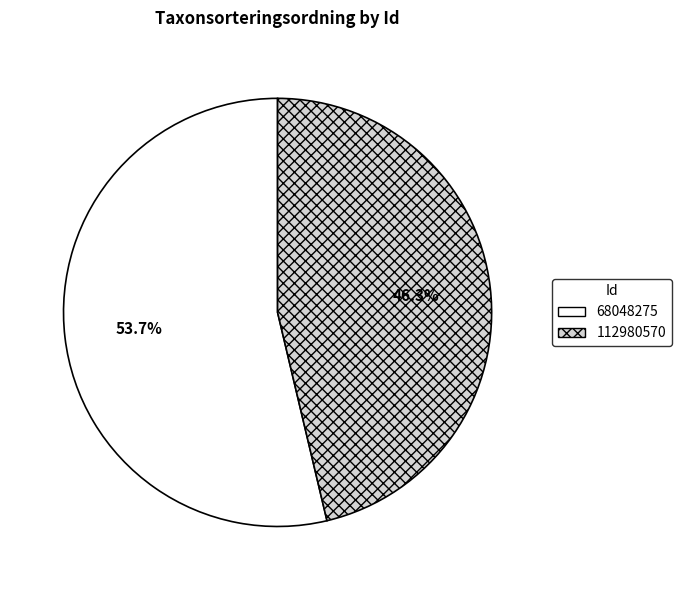

To the nearest percent, what portion does 68048275 represent?

54%